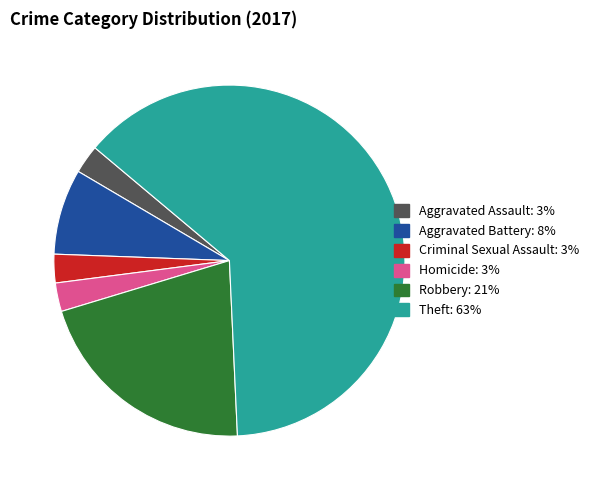

Which has a higher value, Robbery or Theft?

Theft